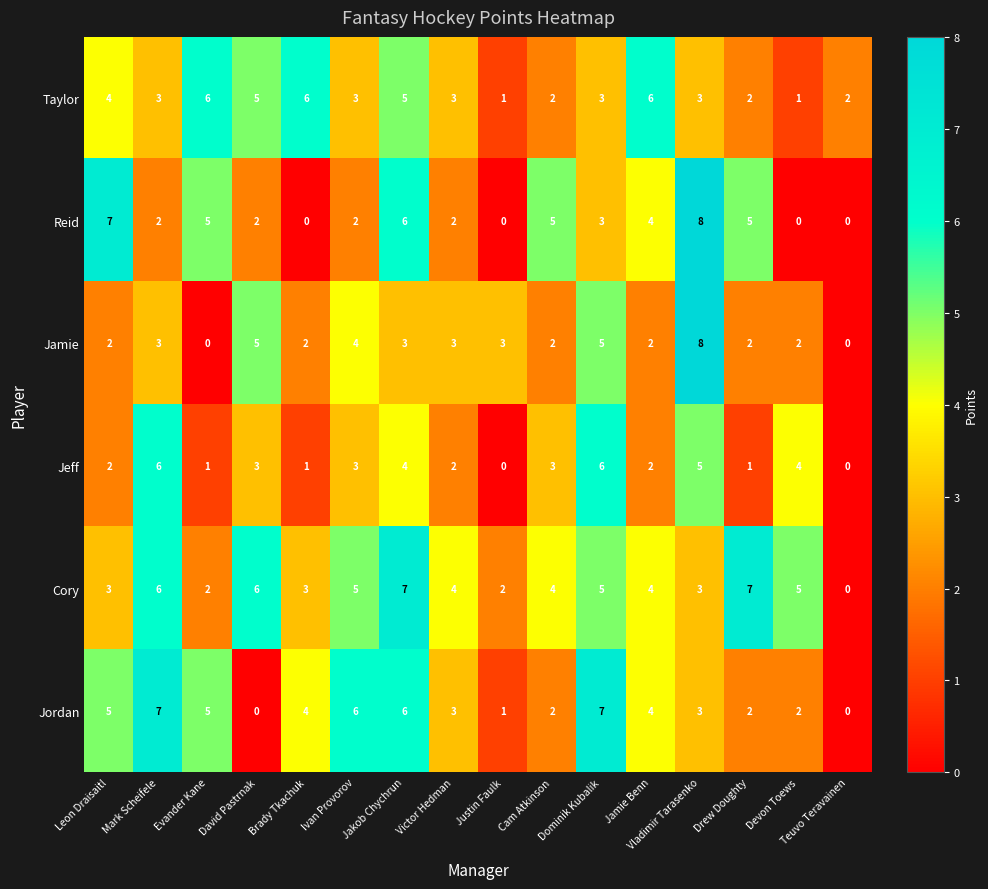

What is the difference between the second highest and minimum values in the Jordan series?

7